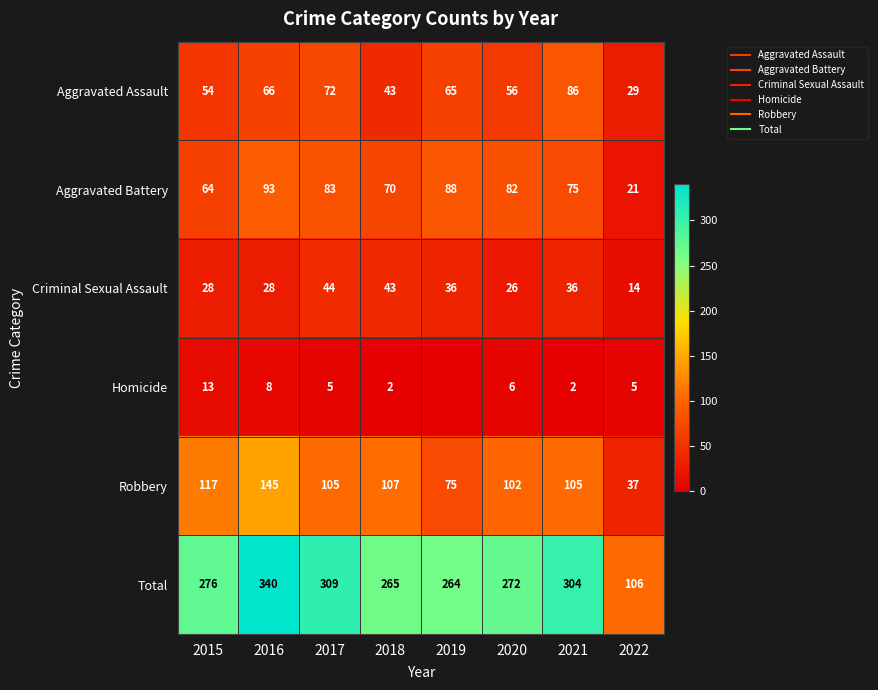

What is the difference between the Homicide values at 2022 and 2021?

3